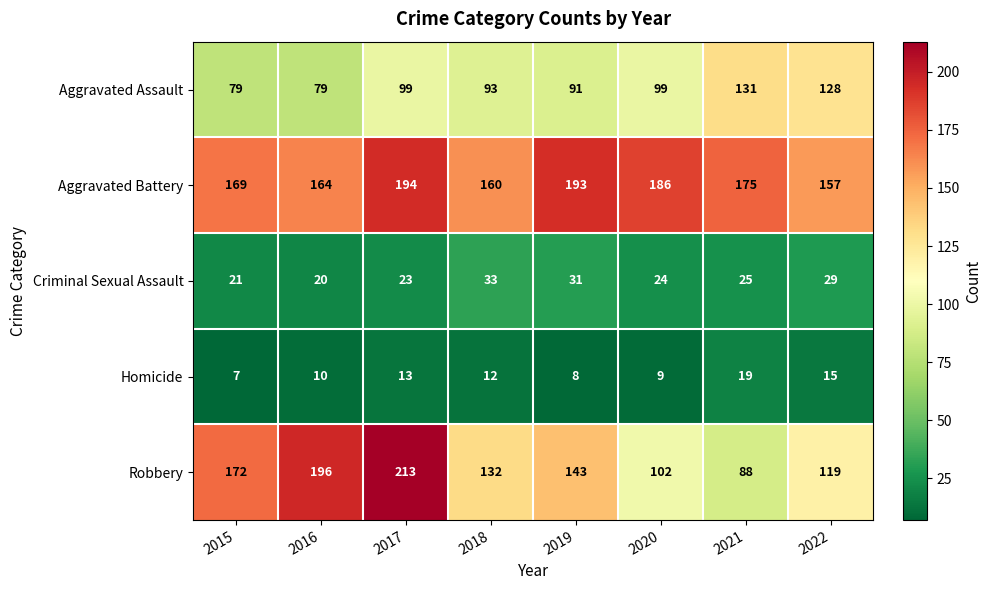

What is the spread (max minus min) of values at 2022?

142